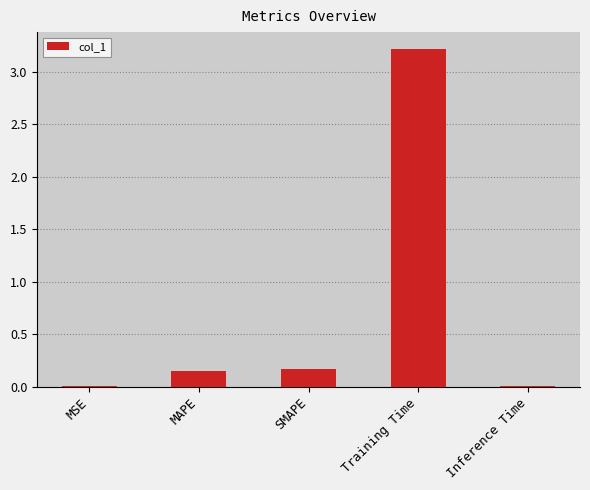

Is it true that the value at Inference Time is 0.0?

True